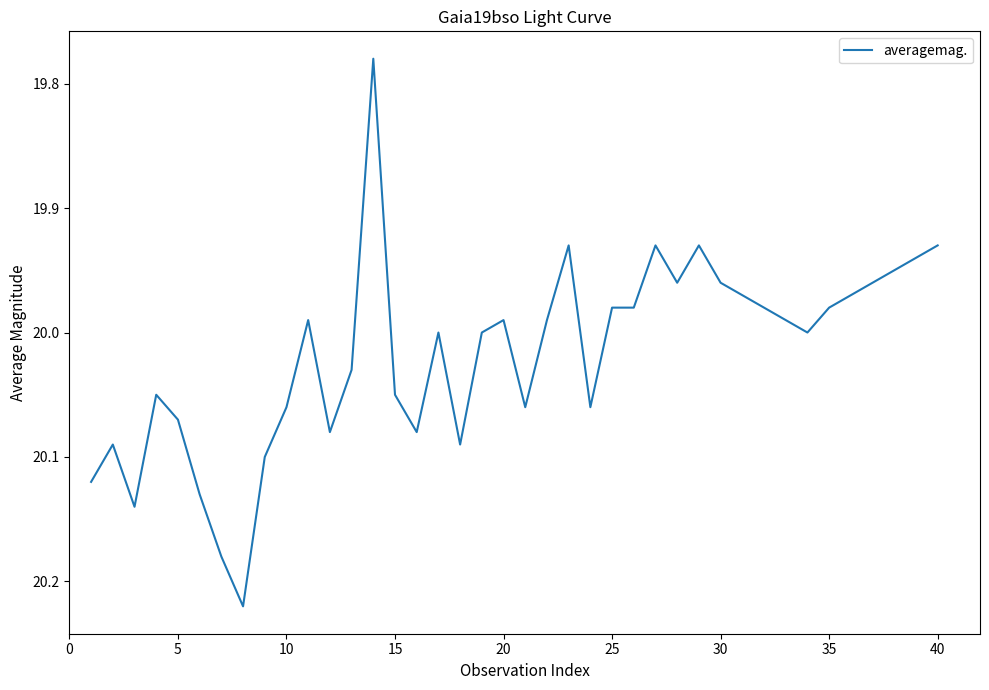

Count the number of categories in the chart.

40